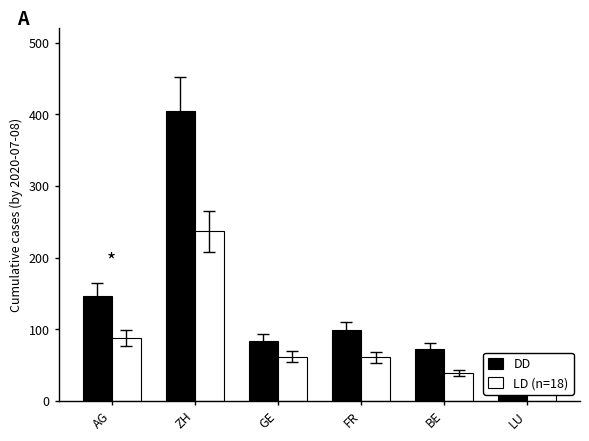

The LD (n=18) series shows 61 at FR. True or false?

True